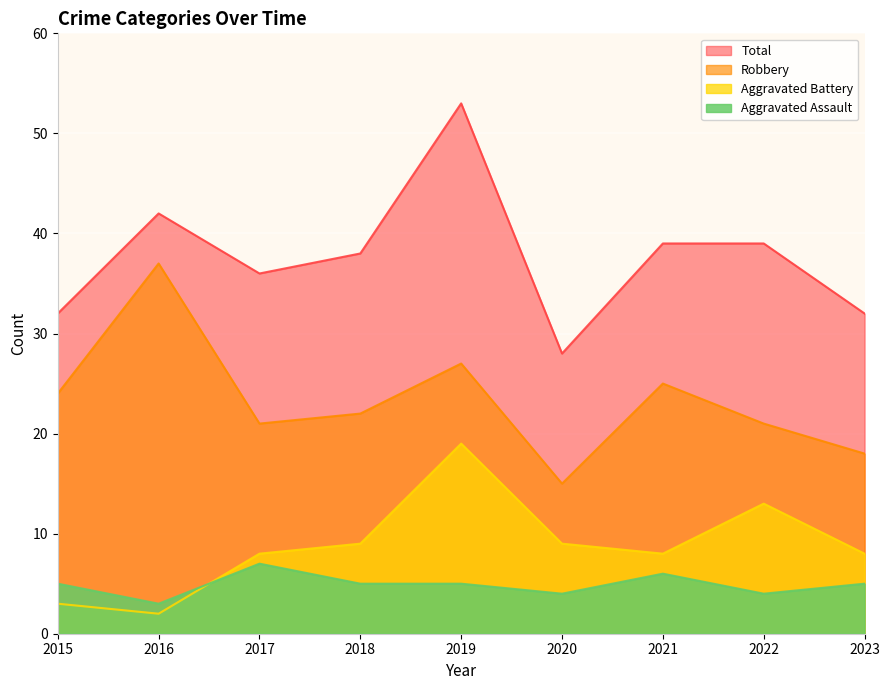

Reading left to right, list all the values displayed in this chart.

Aggravated Assault: 5	3	7	5	5	4	6	4	5
Aggravated Battery: 3	2	8	9	19	9	8	13	8
Robbery: 24	37	21	22	27	15	25	21	18
Total: 32	42	36	38	53	28	39	39	32